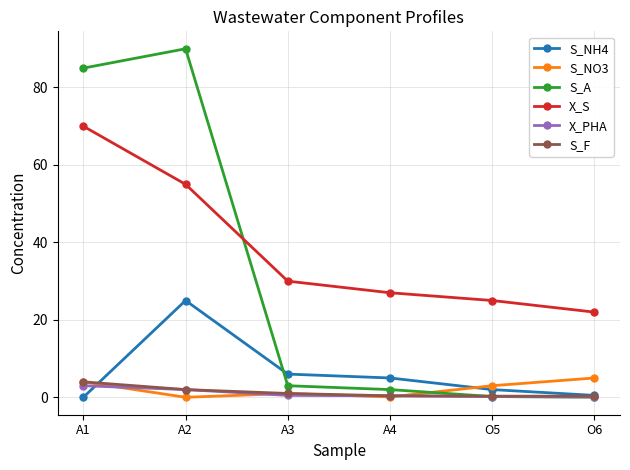

What is the difference between the highest and lowest values at A2?

90.0